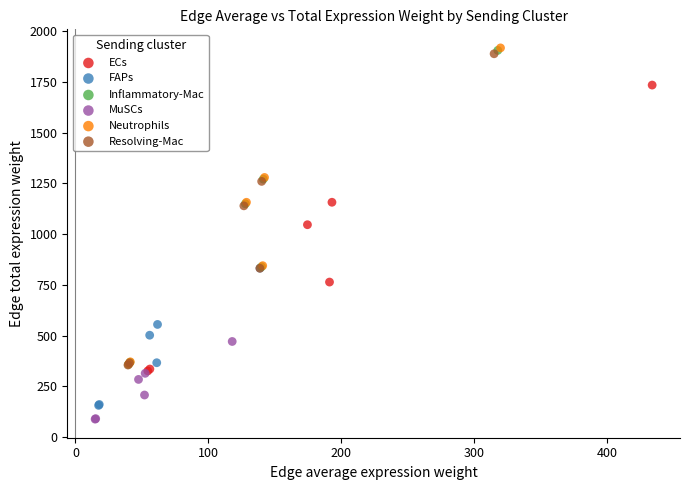

Which series contains the lowest Y value?

MuSCs